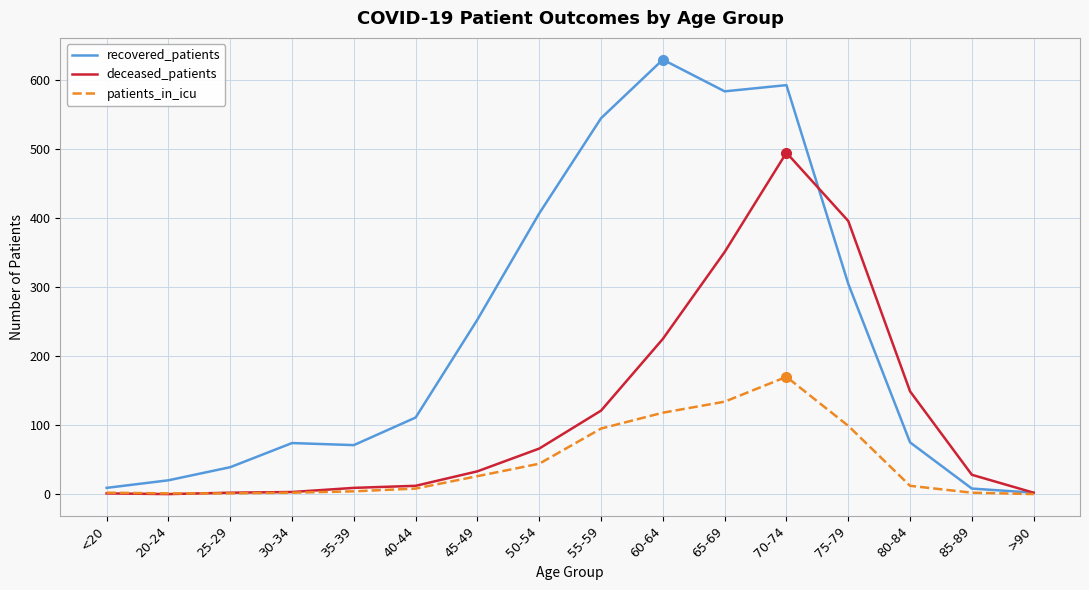

At which label does recovered_patients reach its peak?

60-64